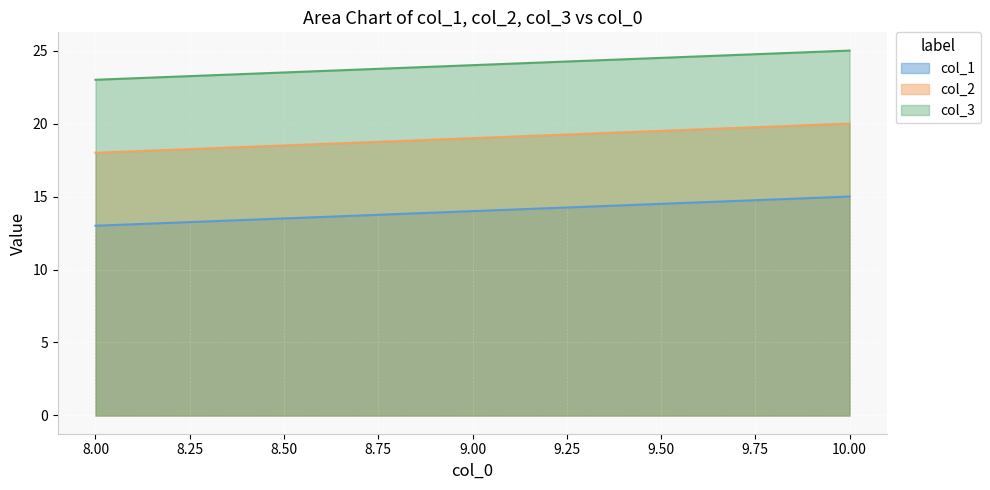

Does the chart display data point markers on the line(s)?

No